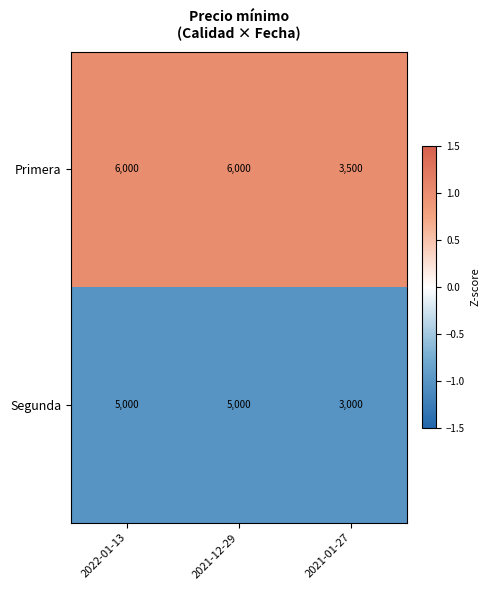

Which series has the widest spread of values?

Primera